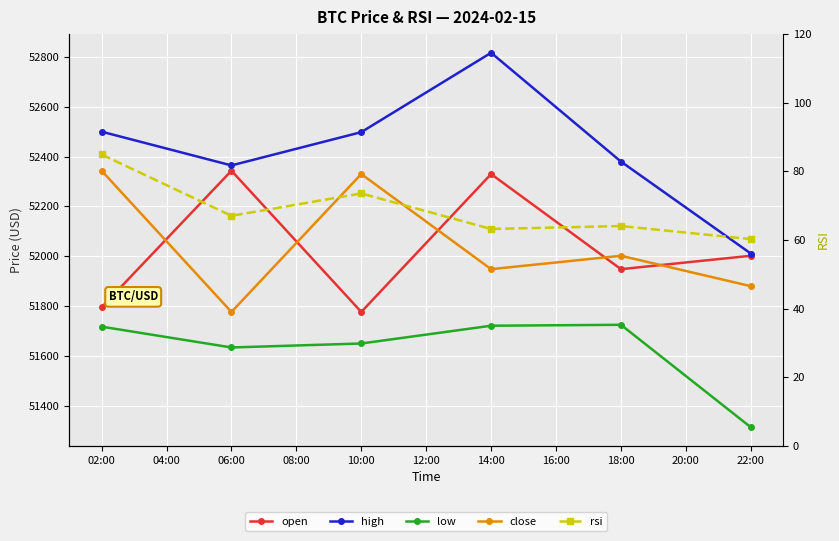

Reading left to right, what are all the values shown in this chart?

open: 51795.2	52343.3	51776.6	52330.0	51948.2	52002.0
high: 52500.0	52364.6	52498.1	52816.6	52380.0	52011.1
low: 51717.6	51634.0	51650.0	51721.3	51725.0	51314.0
close: 52343.3	51776.6	52330.0	51948.2	52002.0	51880.0
rsi: 84.9	67.0	73.6	63.2	64.1	60.3